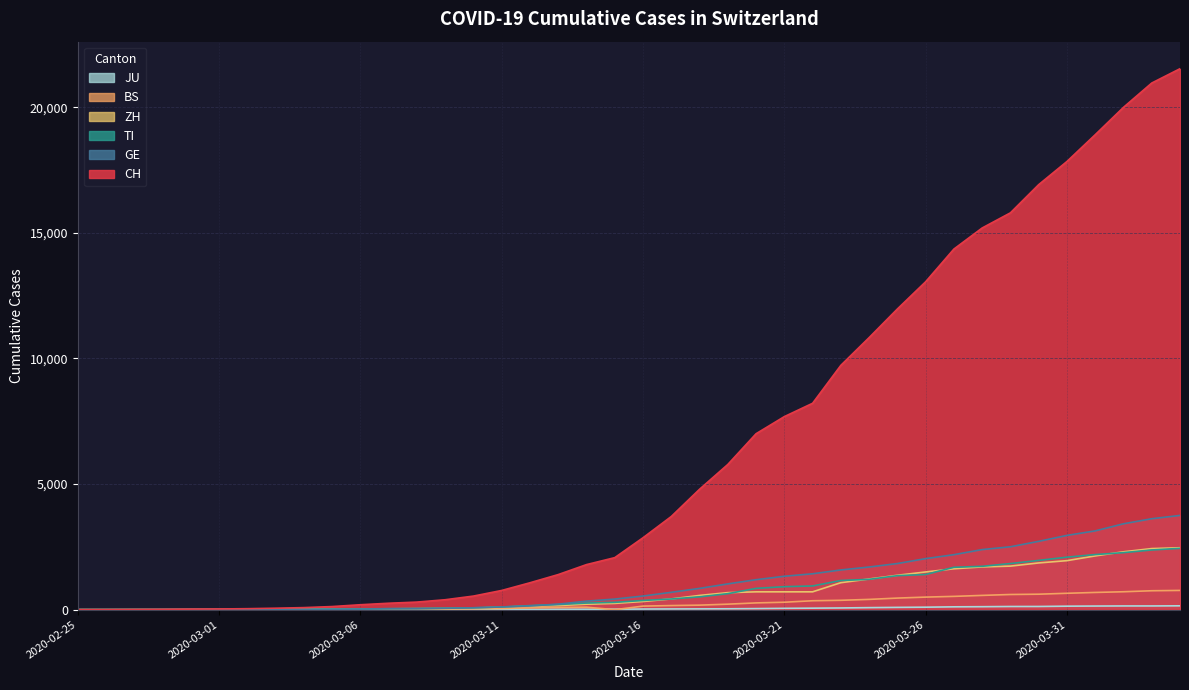

What is the label of the 7th point from the left?

2020-03-02